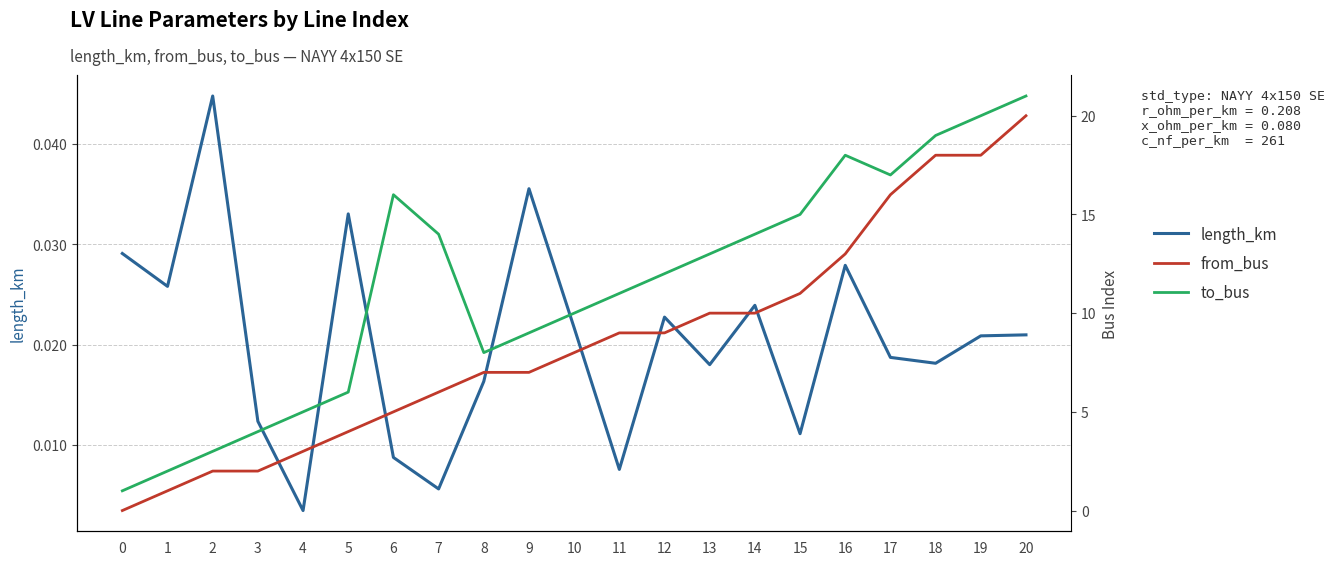

True or false: from_bus has a value of 11.0 at 15.

True